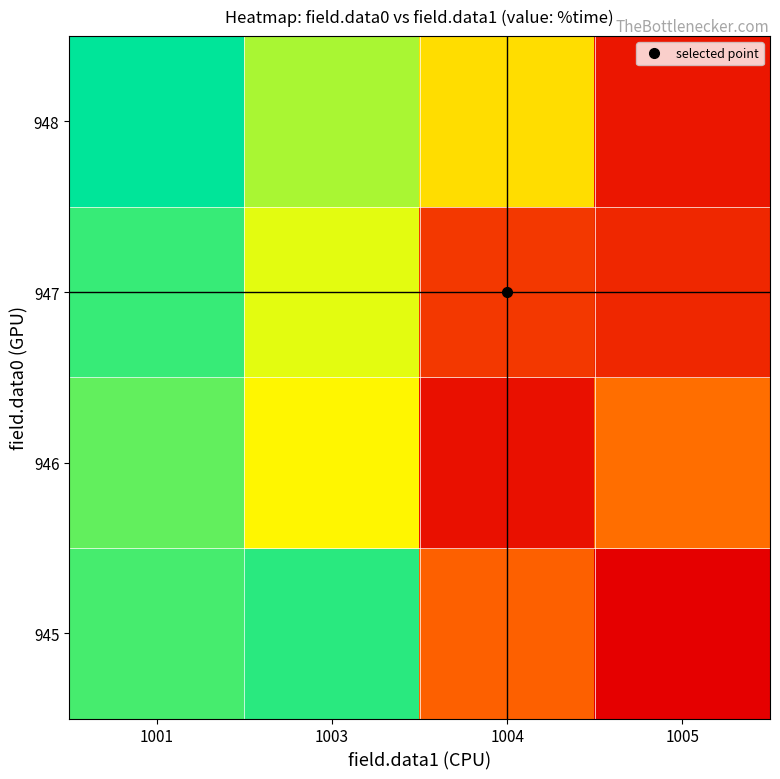

How many categories are shown in the chart?

4